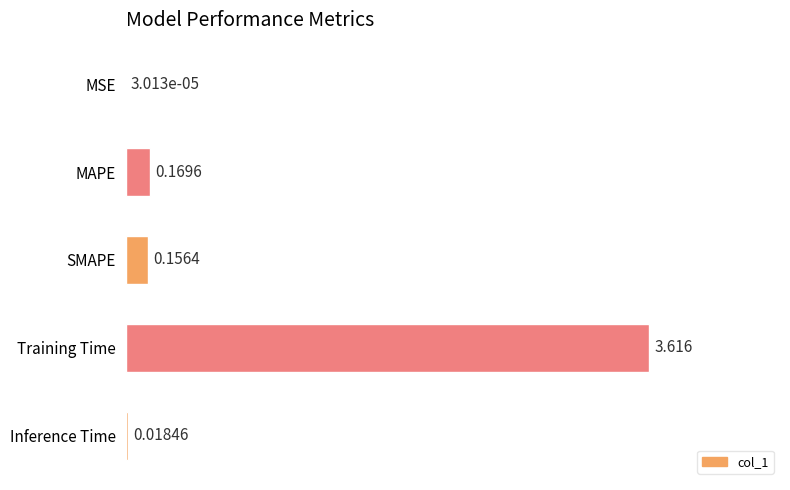

At which category does the chart reach its peak across all series?

Training Time